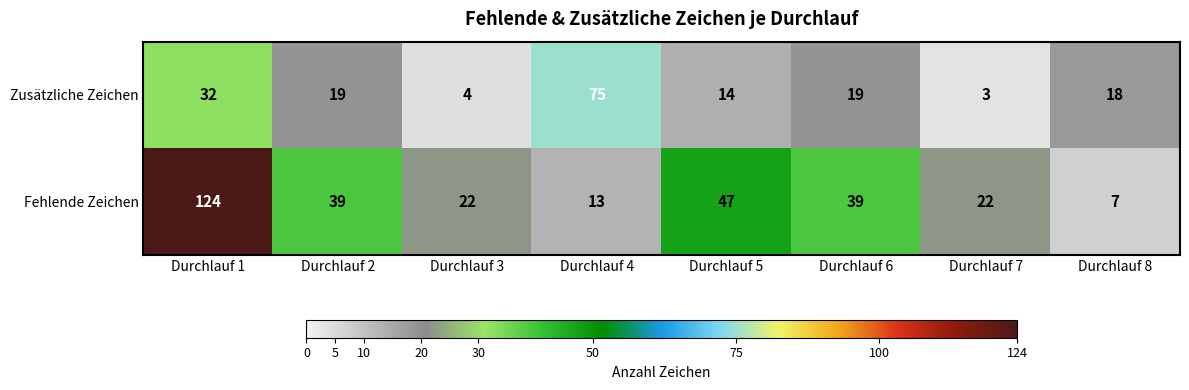

What is the total value across all series at Durchlauf 2?

58